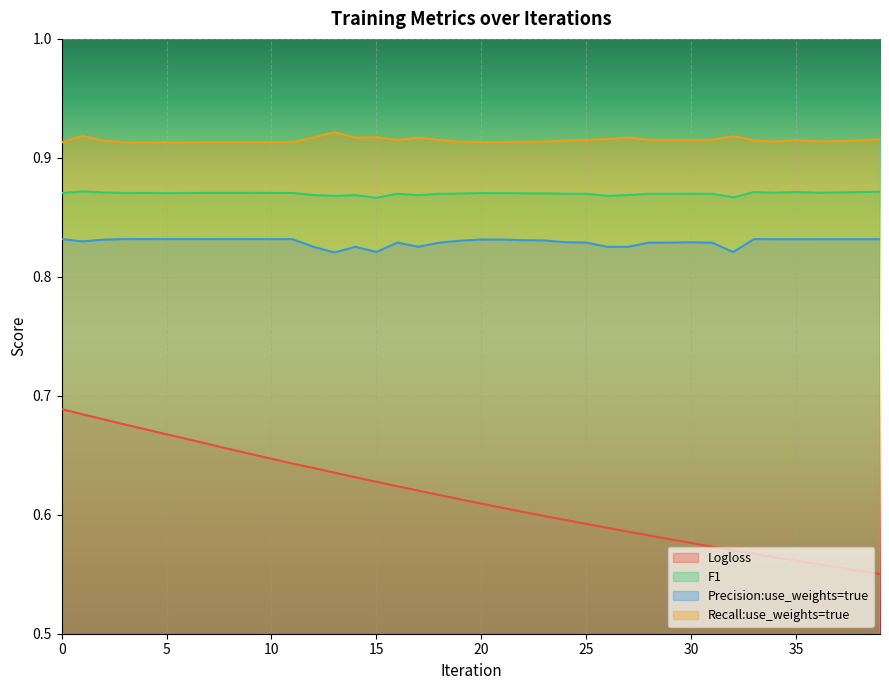

List the series in order of their peak value, highest first.

Recall:use_weights=true, F1, Precision:use_weights=true, Logloss